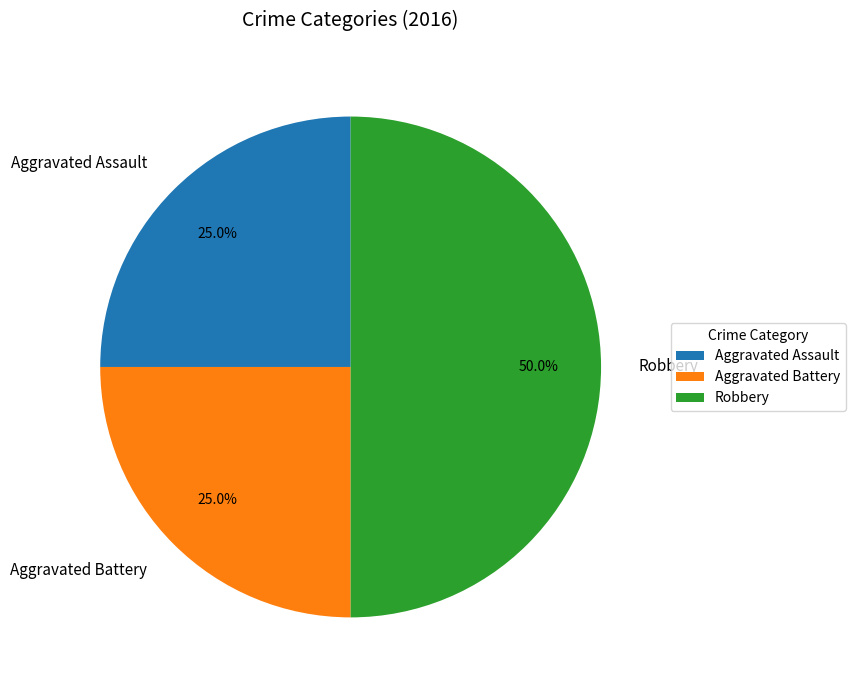

To the nearest percent, what is the average slice percentage?

33%